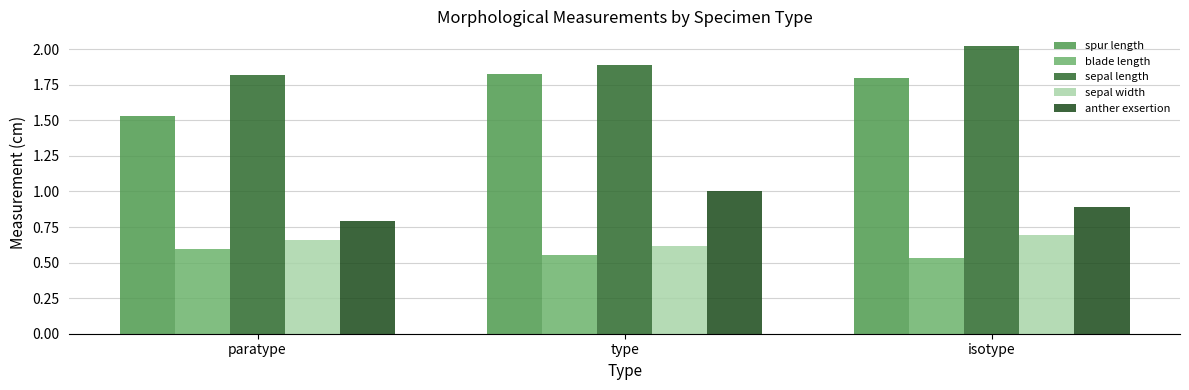

What is the label of the 1st bar from the left?

paratype